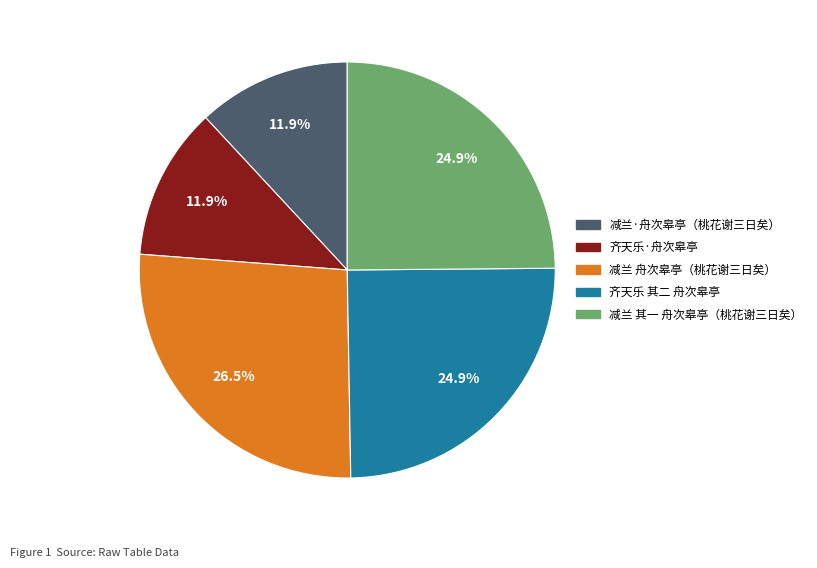

Is there any slice that represents more than half of the pie?

No